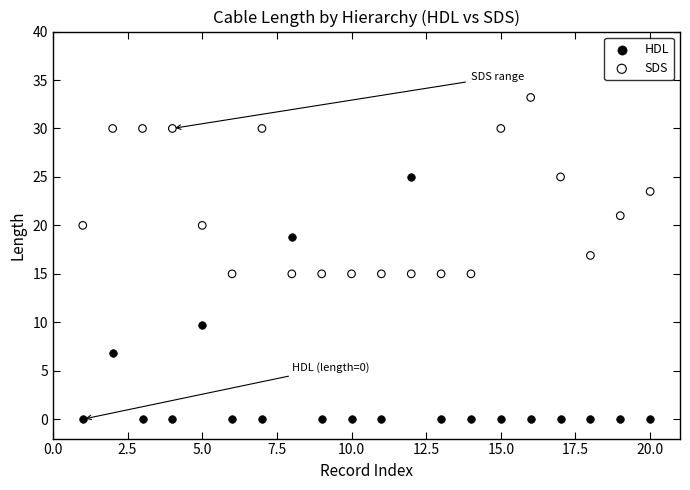

Which series contains the lowest Y value?

HDL